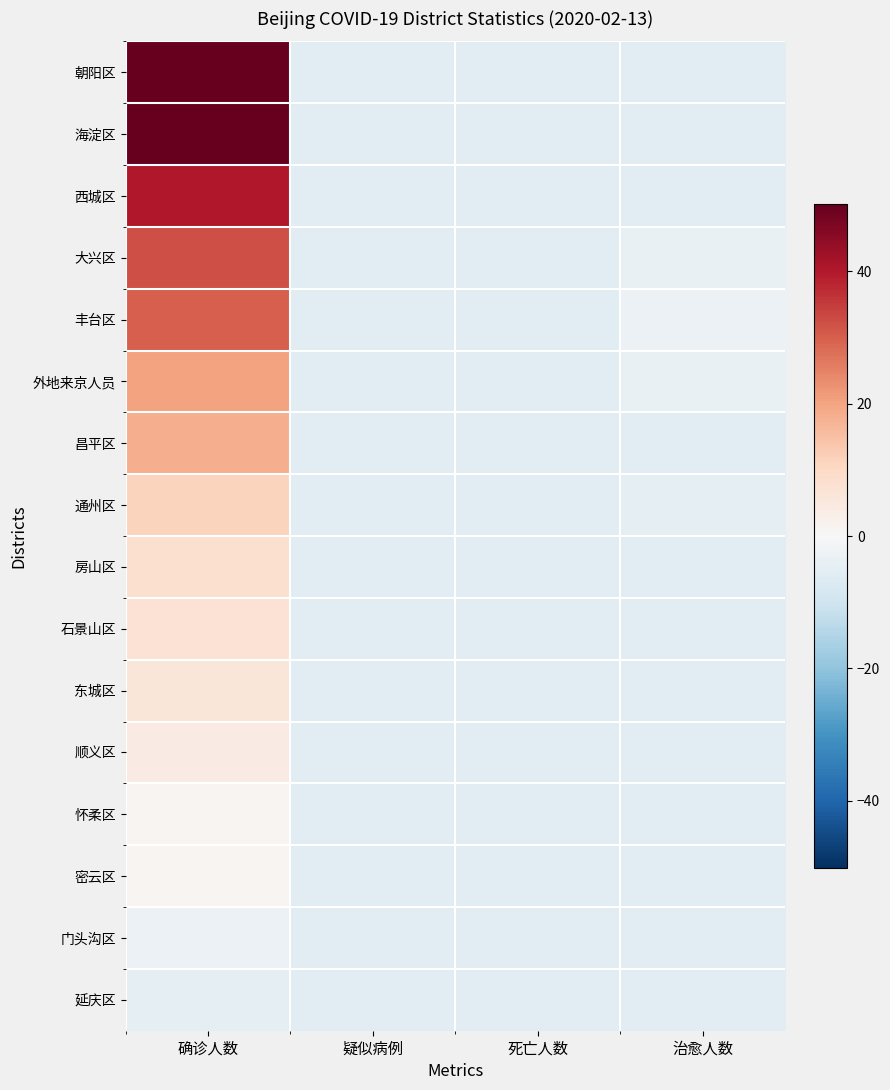

Which series has the largest total across all categories?

朝阳区